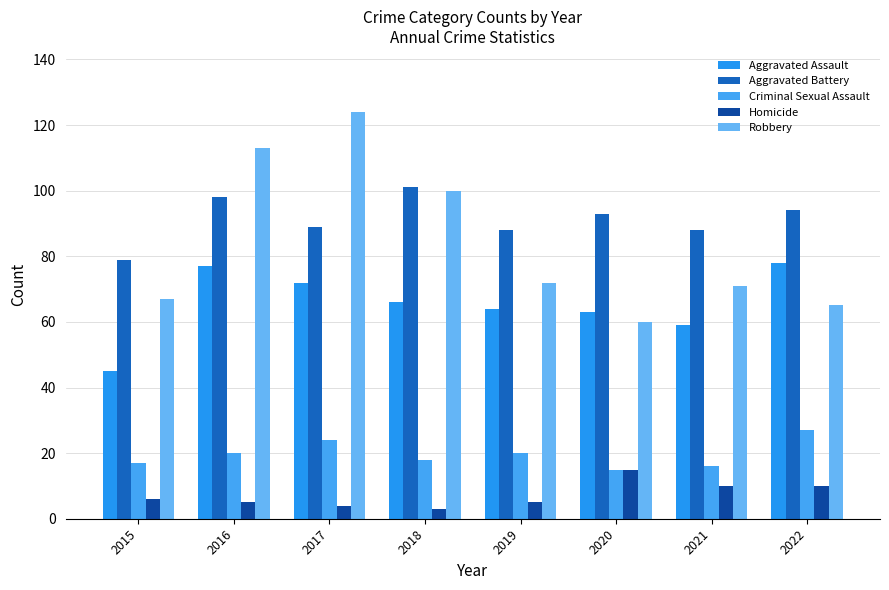

Is it true that Aggravated Assault equals 78 at 2022?

True